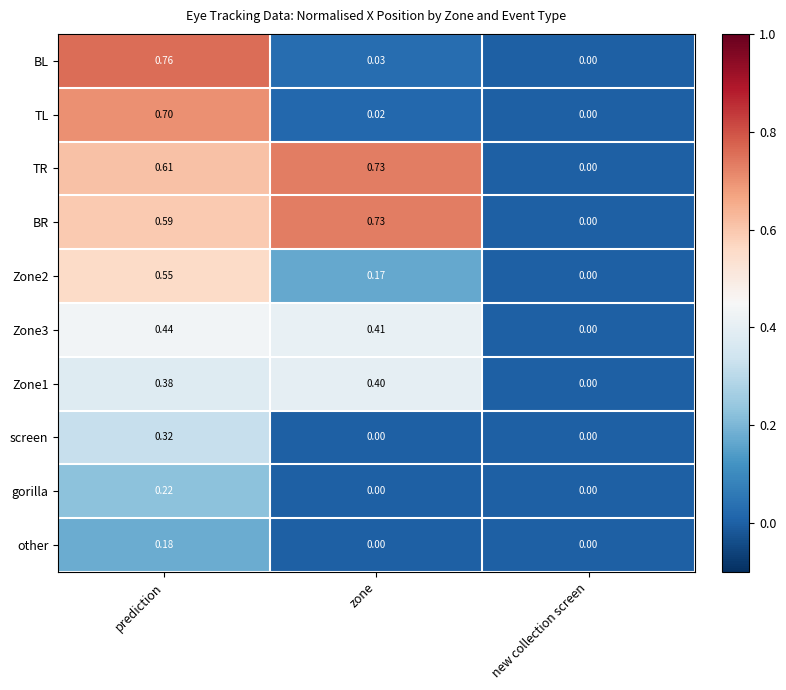

Rank the categories by Zone2 value from highest to lowest.

prediction, zone, new collection screen